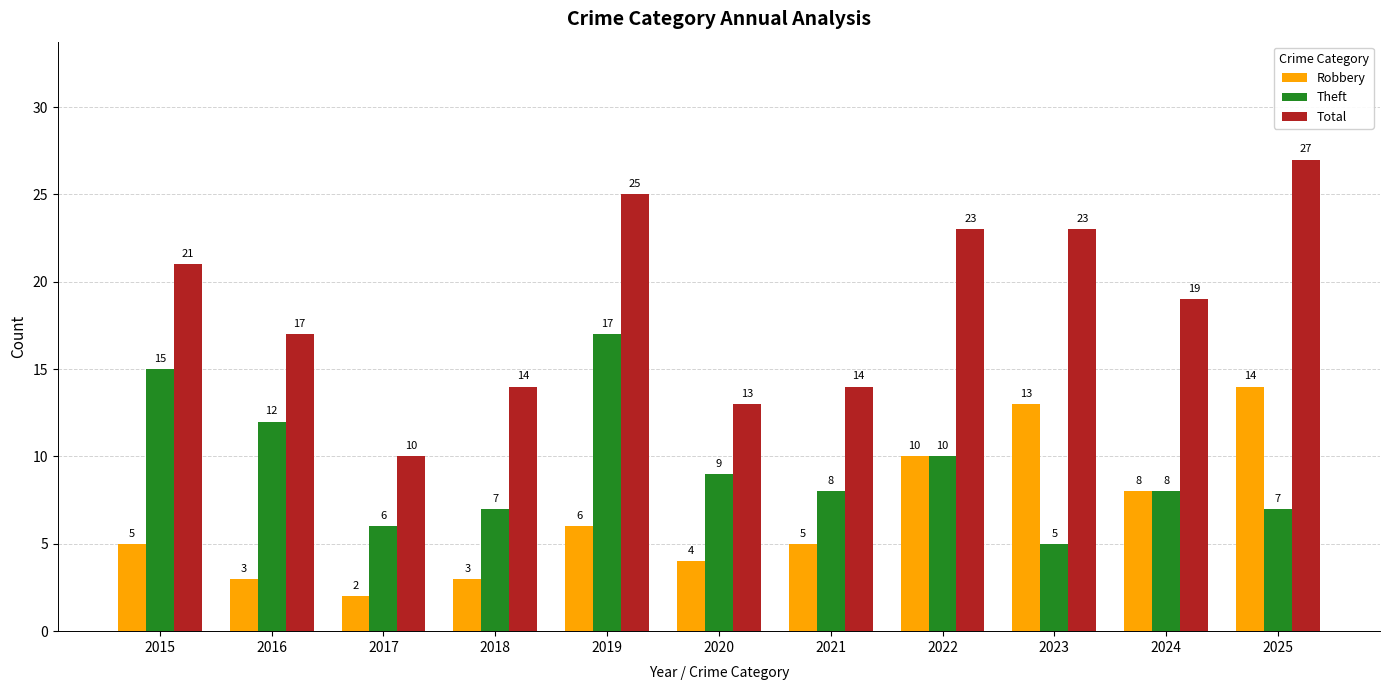

Reading left to right, what are all the values shown in this chart?

Robbery: 5	3	2	3	6	4	5	10	13	8	14
Theft: 15	12	6	7	17	9	8	10	5	8	7
Total: 21	17	10	14	25	13	14	23	23	19	27